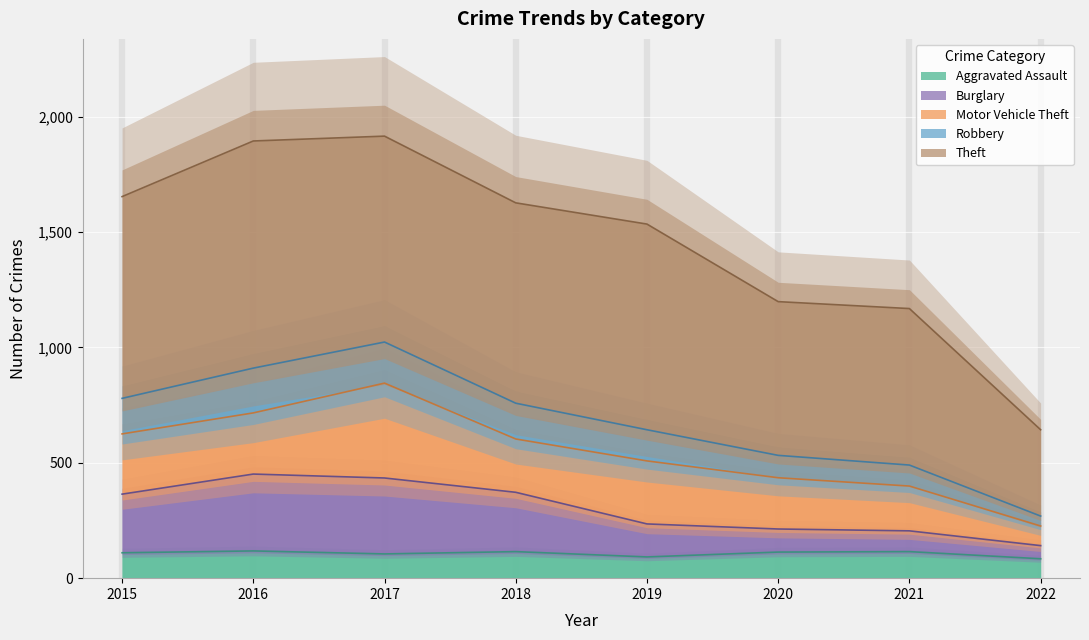

At which category does Aggravated Assault reach its first local peak?

2016